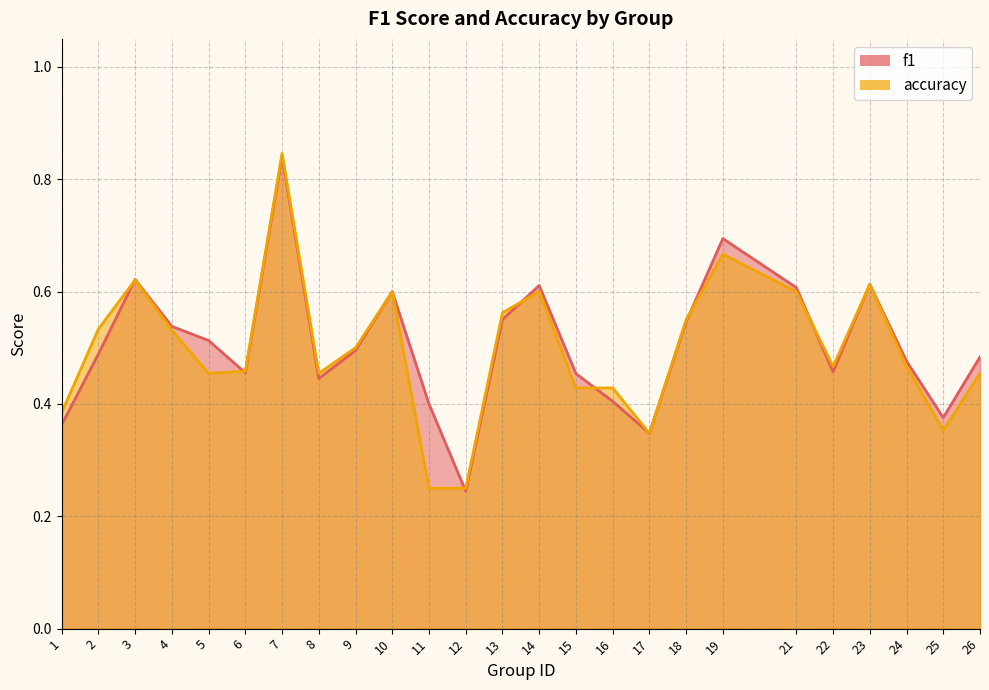

How many lines are shown in the chart?

2